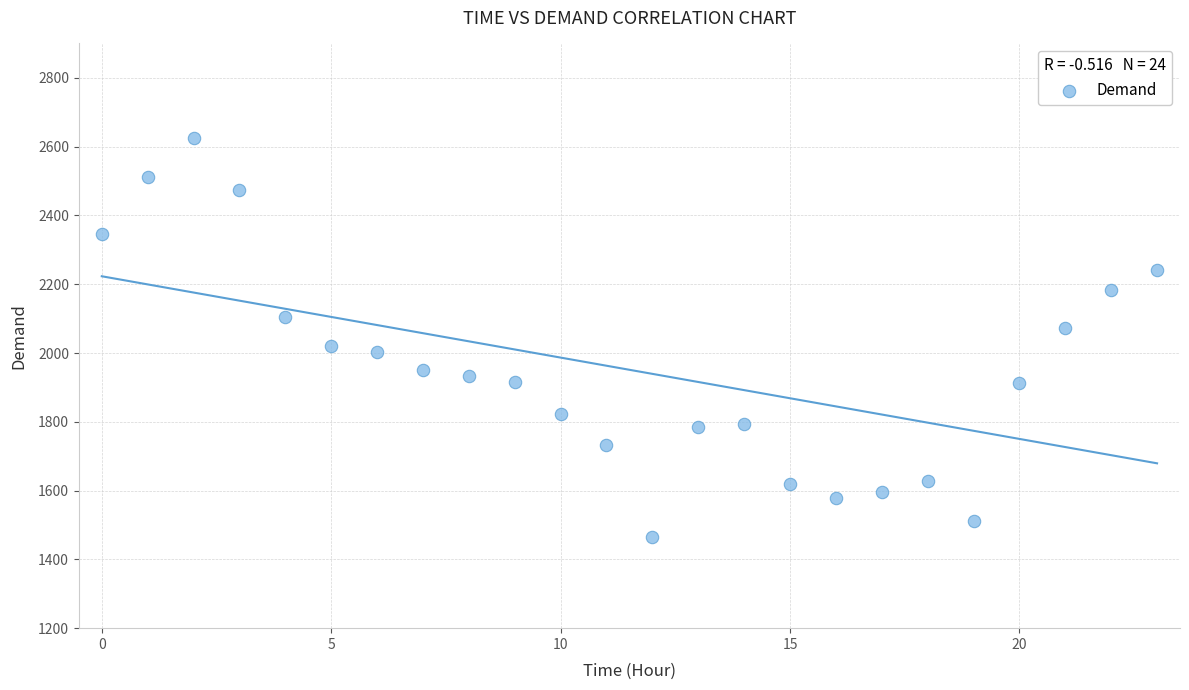

What is the range of Y values (max minus min)?

1161